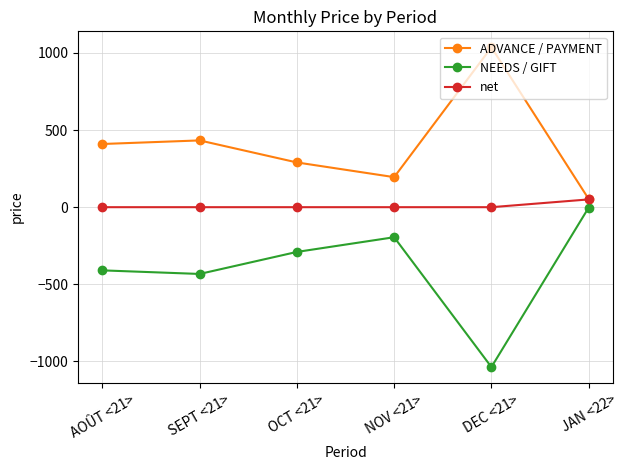

Where is the first local minimum for NEEDS / GIFT?

SEPT <21>